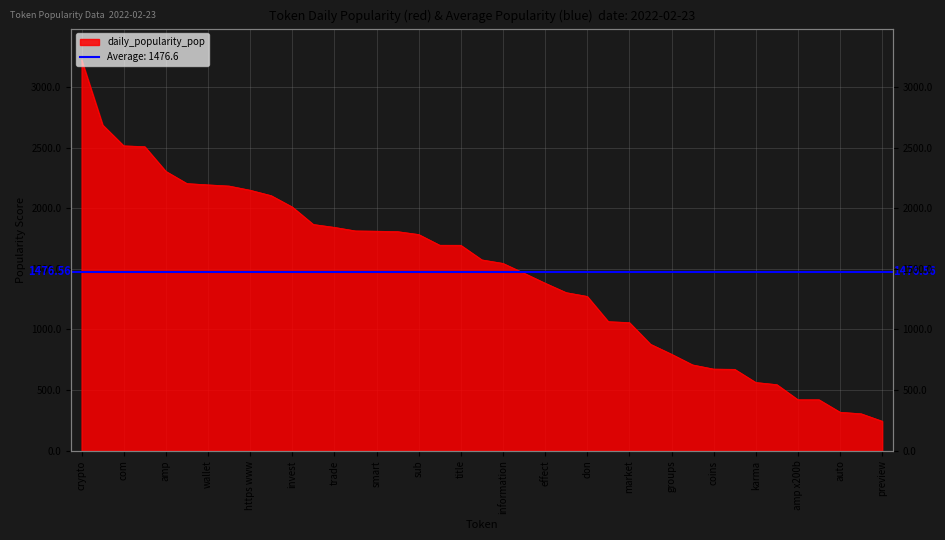

The chart shows a value of 243.3 at x200b. True or false?

False